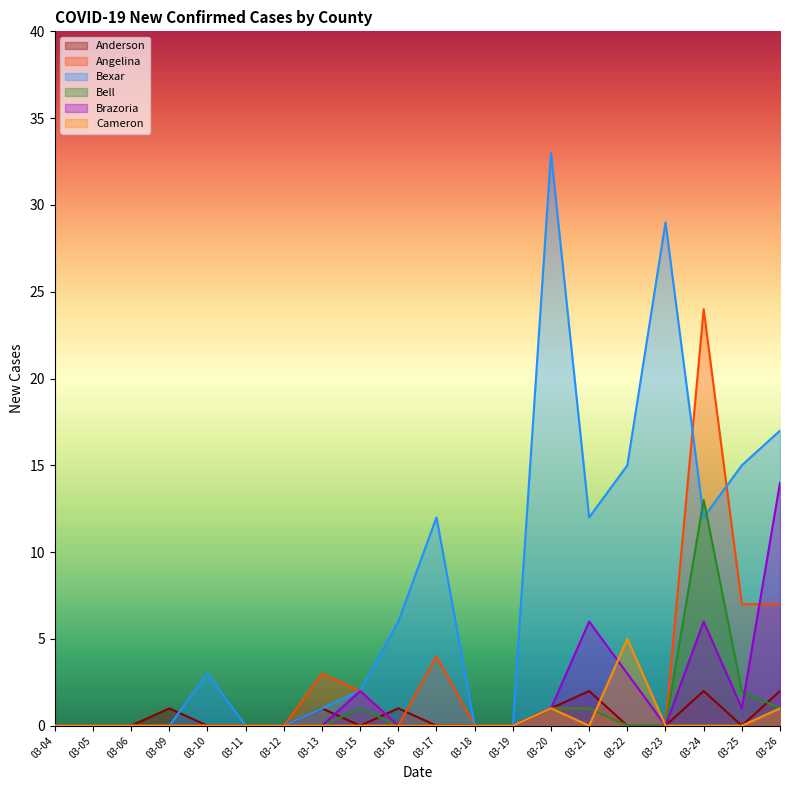

How many interior local valleys does the Anderson series have?

2